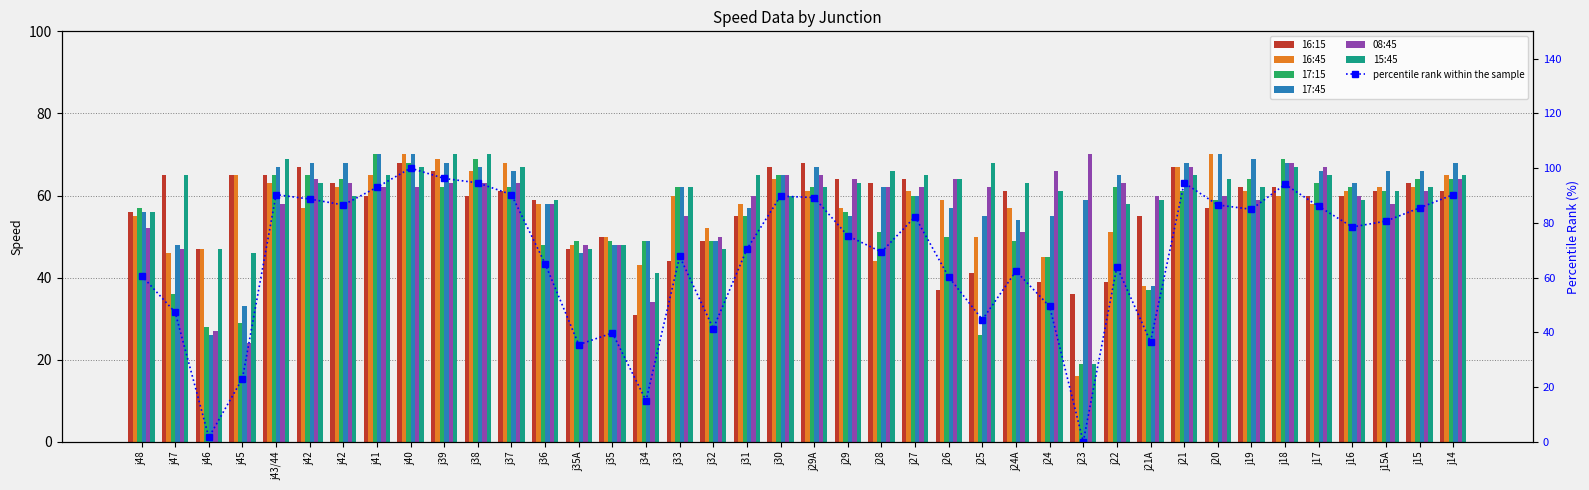

Which series has the widest spread of values?

16:45